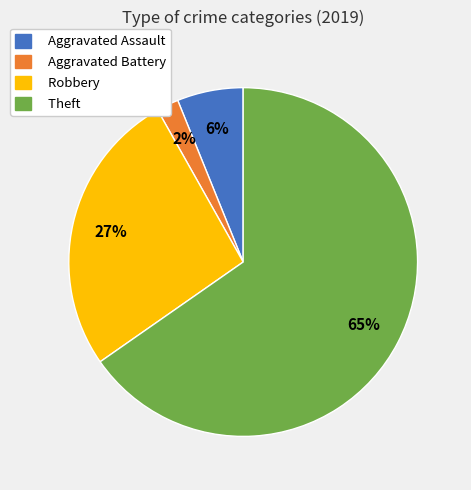

Does any single category account for the majority?

Yes